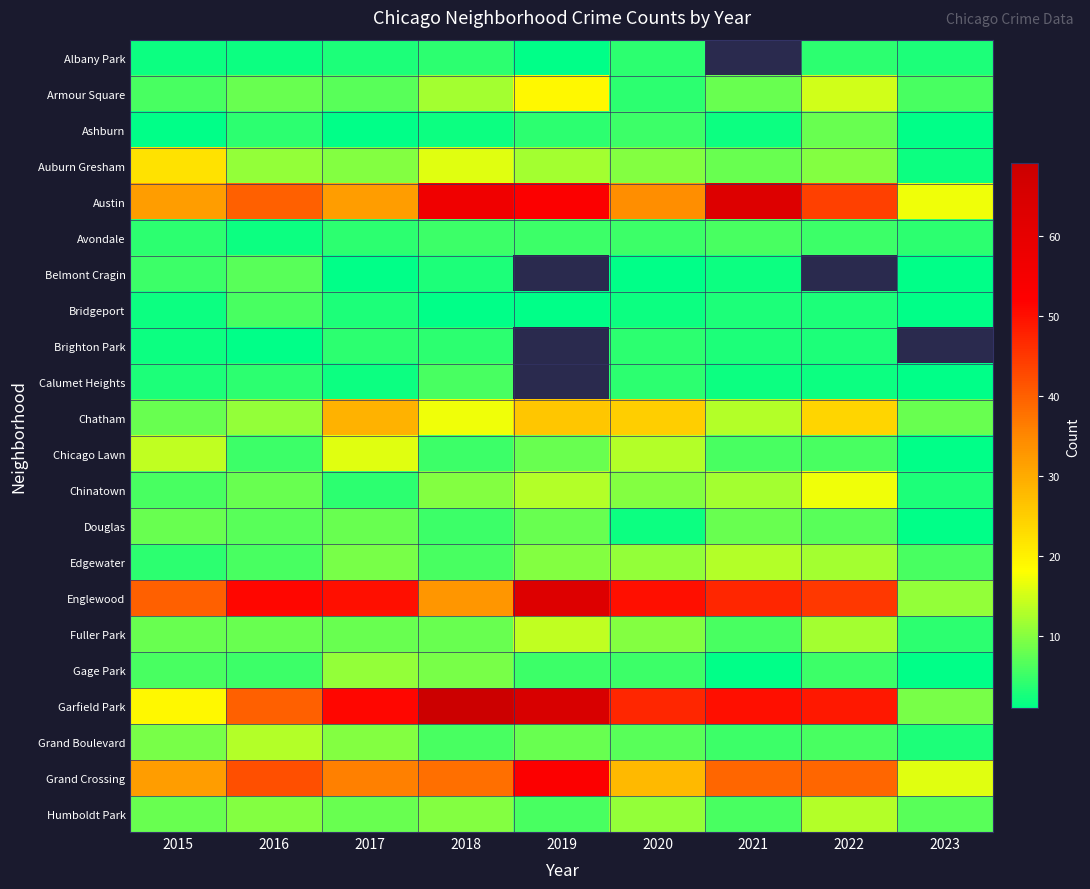

Rank the series by their maximum value, from lowest to highest.

Albany Park, Brighton Park, Avondale, Bridgeport, Calumet Heights, Belmont Cragin, Ashburn, Douglas, Gage Park, Edgewater, Grand Boulevard, Humboldt Park, Fuller Park, Chicago Lawn, Chinatown, Armour Square, Auburn Gresham, Chatham, Grand Crossing, Austin, Englewood, Garfield Park